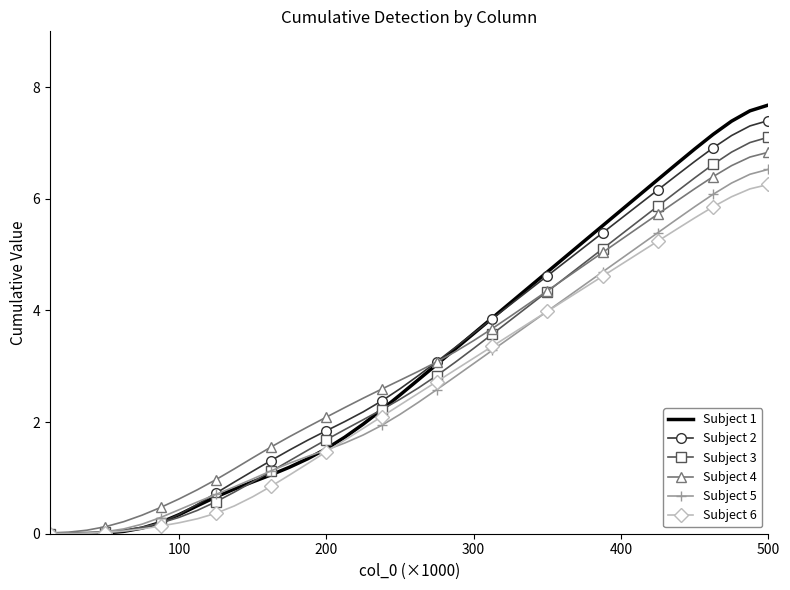

How many values in the Subject 3 series are below 2?

17